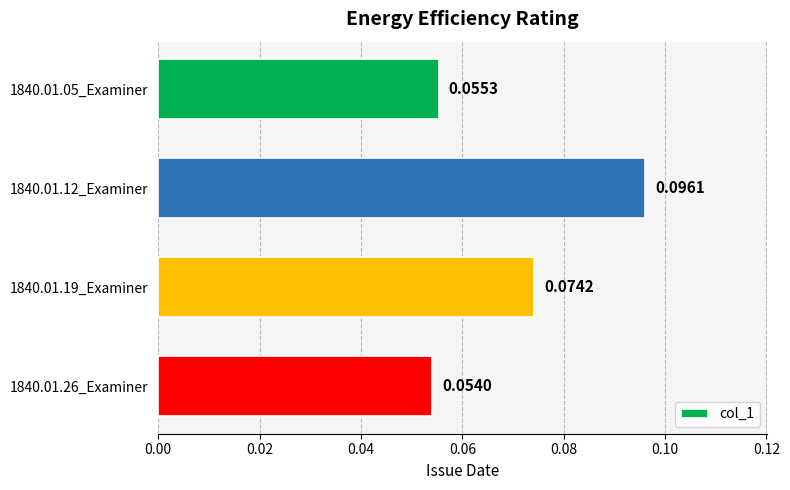

List the labels in order of value, largest first.

1840.01.12_Examiner, 1840.01.19_Examiner, 1840.01.05_Examiner, 1840.01.26_Examiner